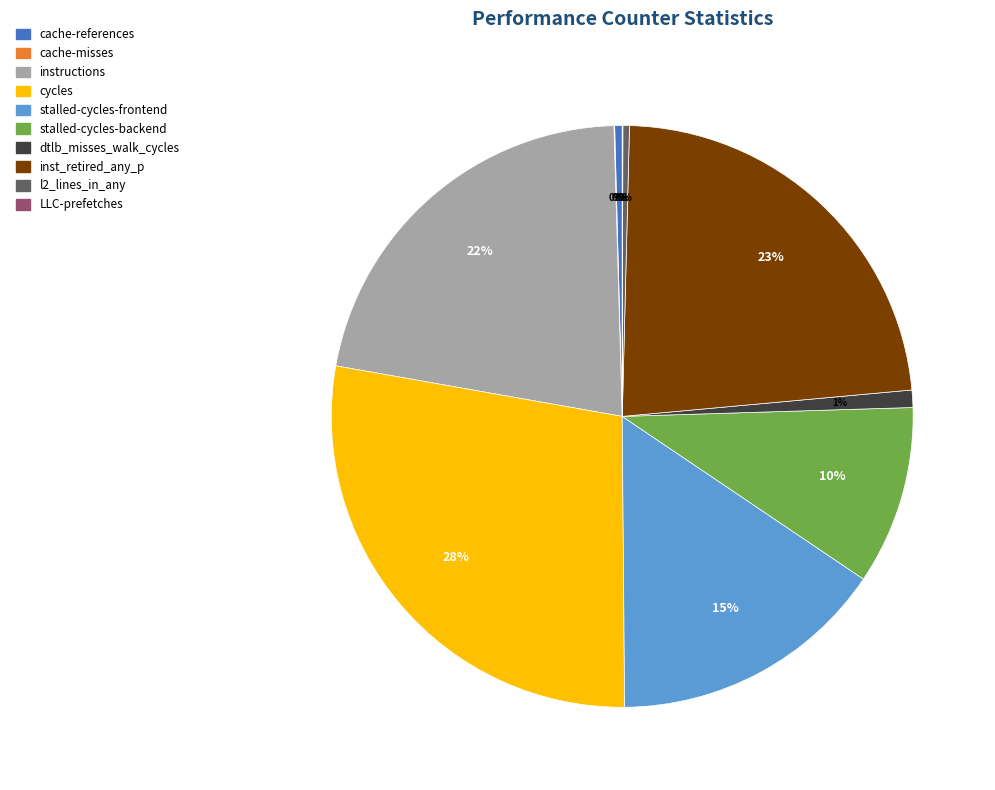

To the nearest percent, what is the difference between the dtlb_misses_walk_cycles and stalled-cycles-frontend slice percentages?

14%